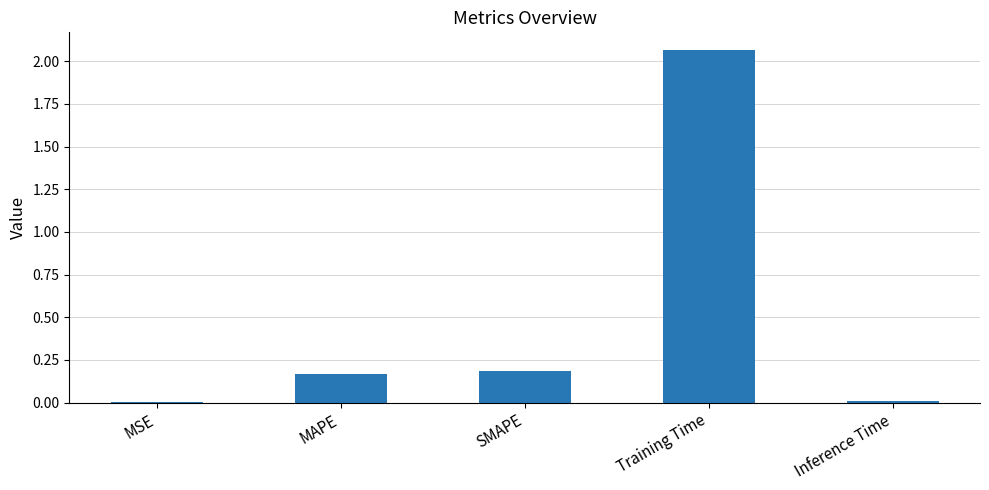

Is it true that the value at MSE is 0.0?

True